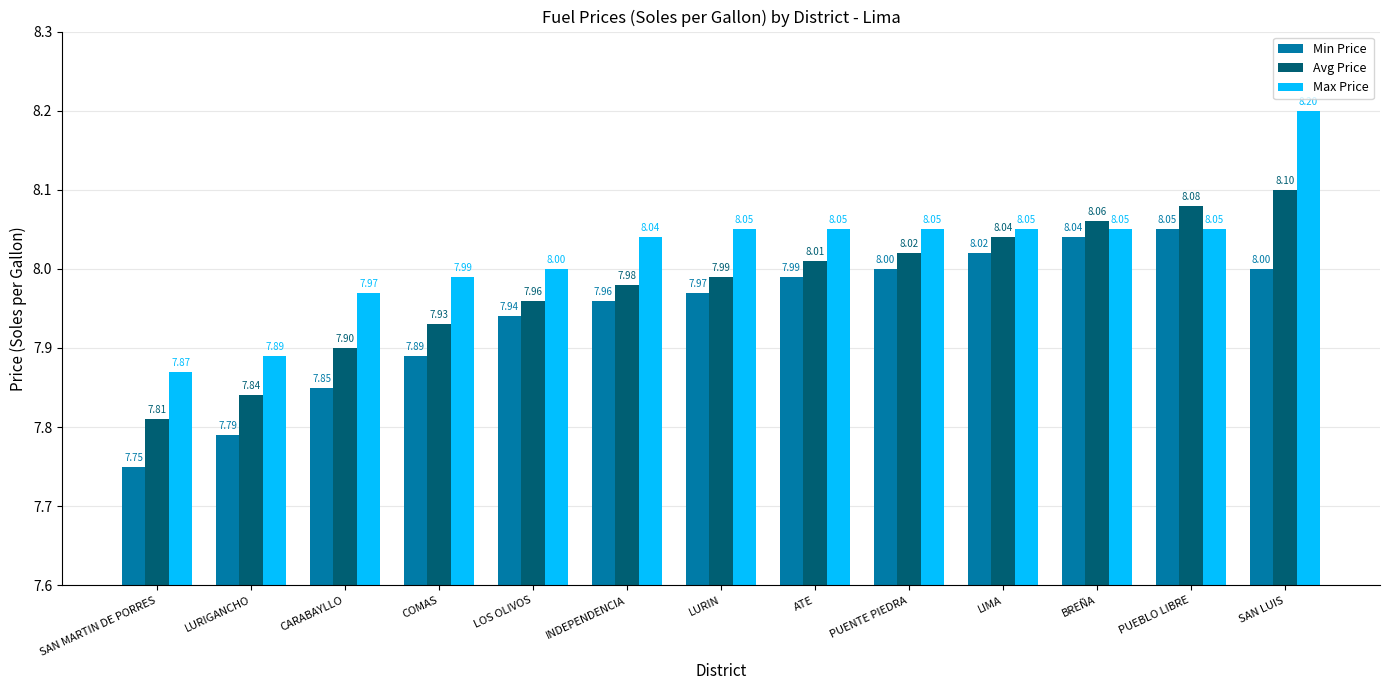

At which label is Max Price closest to 8?

LOS OLIVOS